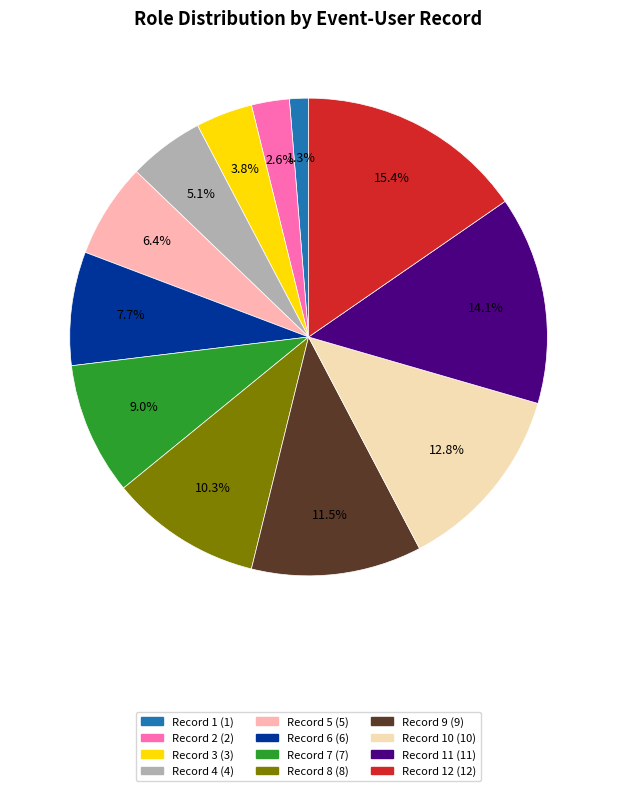

Rank the categories by value from lowest to highest.

Record 1 (1), Record 2 (2), Record 3 (3), Record 4 (4), Record 5 (5), Record 6 (6), Record 7 (7), Record 8 (8), Record 9 (9), Record 10 (10), Record 11 (11), Record 12 (12)